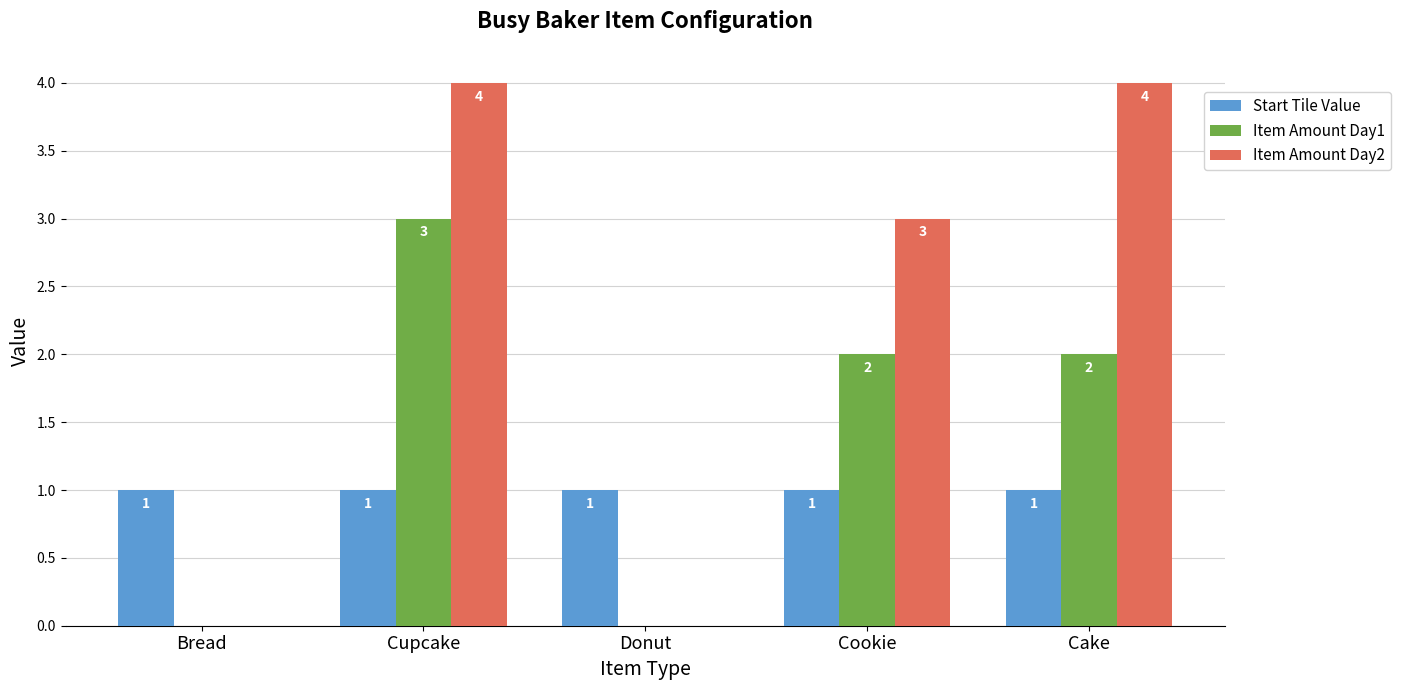

What is the sum of all Item Amount Day1 values?

7